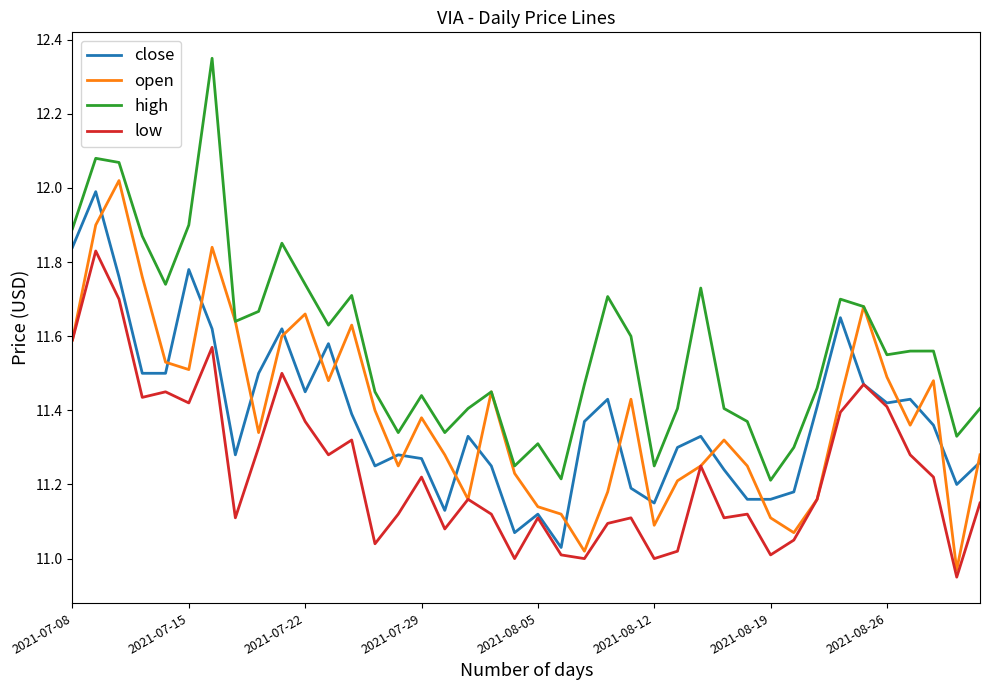

Which series has the widest spread of values?

high